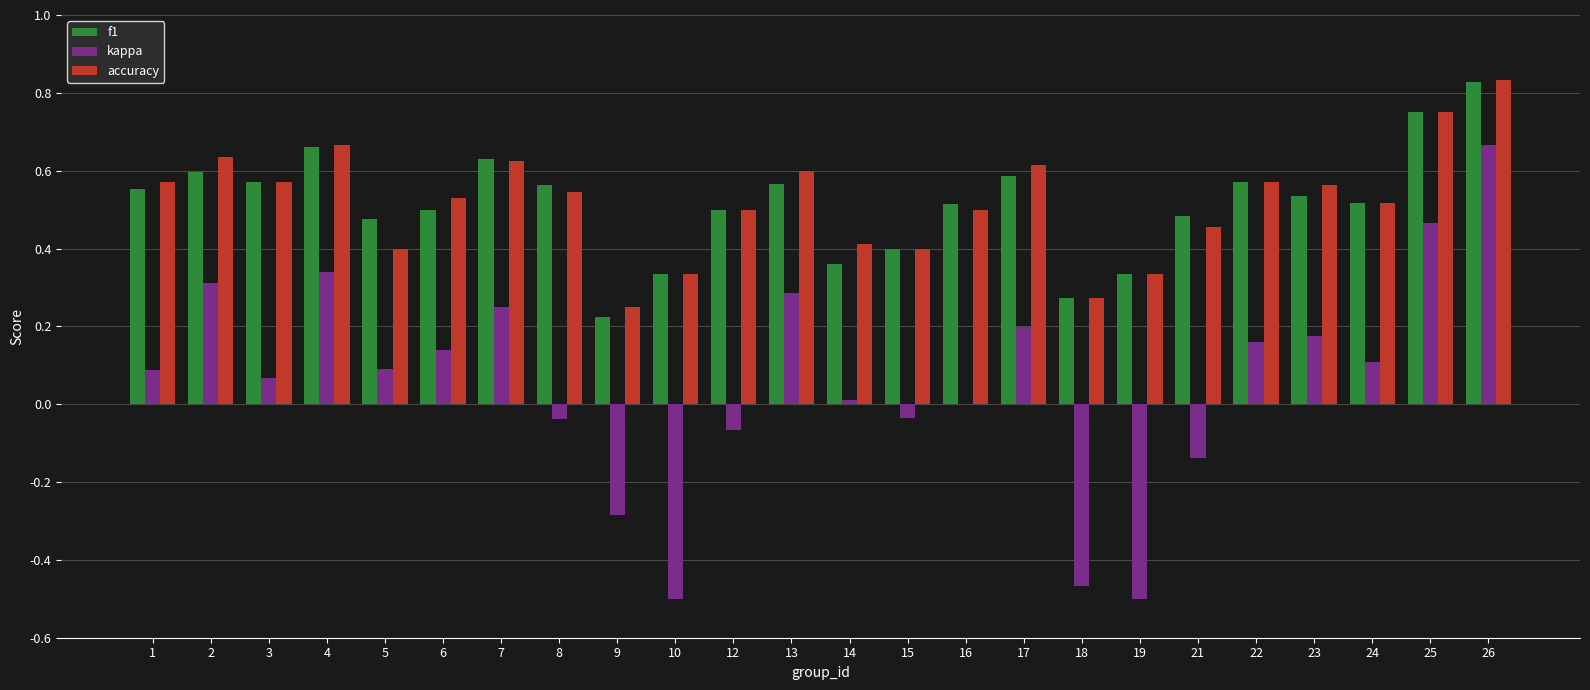

At which category does the chart reach its peak across all series?

26